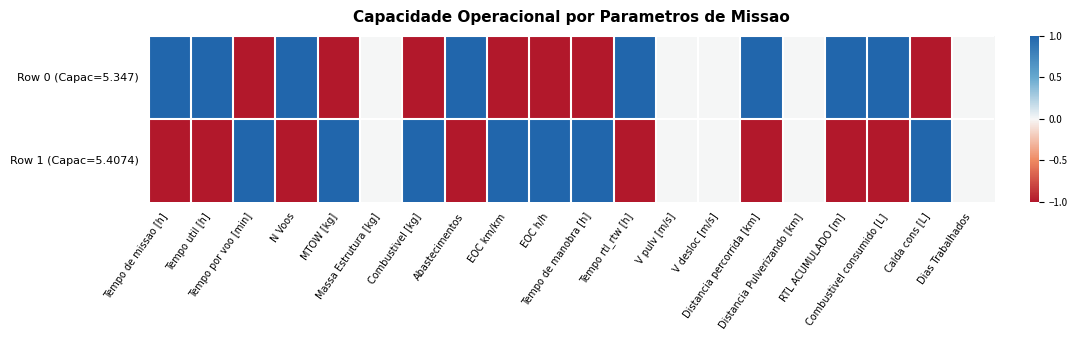

At how many categories does at least one series exceed 0?

15